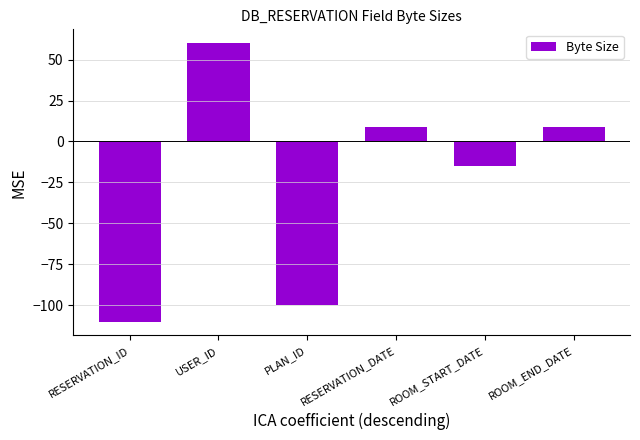

At which category does the chart reach its minimum across all series?

RESERVATION_ID